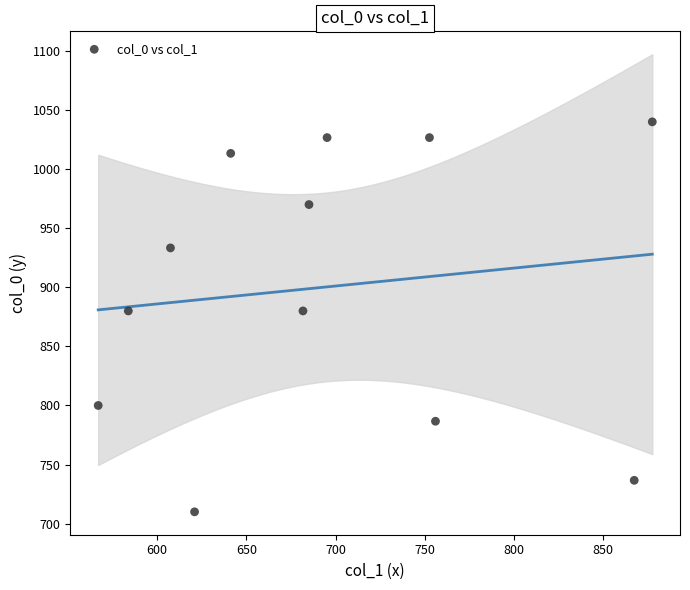

What is the range of X values (max minus min)?

310.5